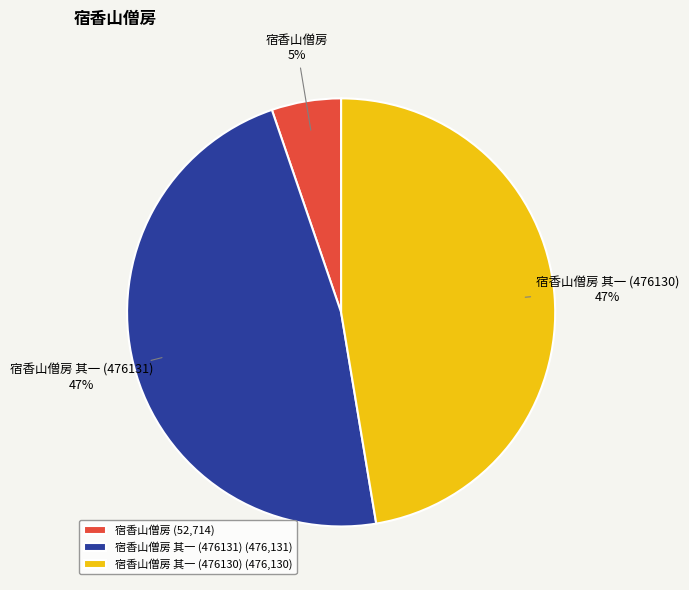

What percentage is the 宿香山僧房 slice, to the nearest percent?

5%